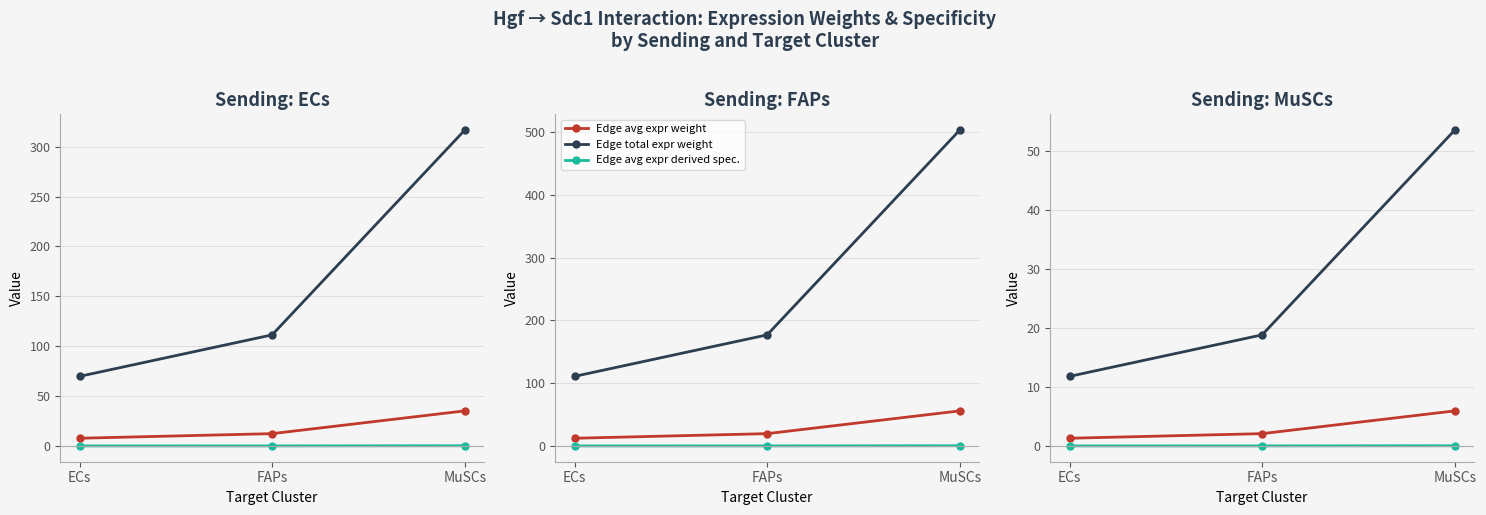

What is the label of the 2nd point from the left?

FAPs